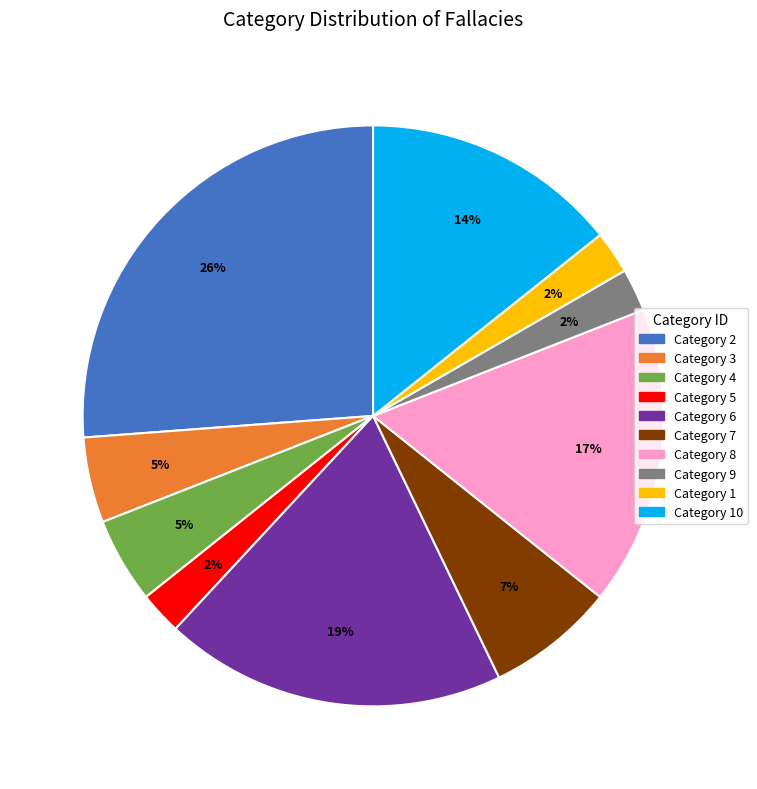

Is there any slice that represents more than half of the pie?

No